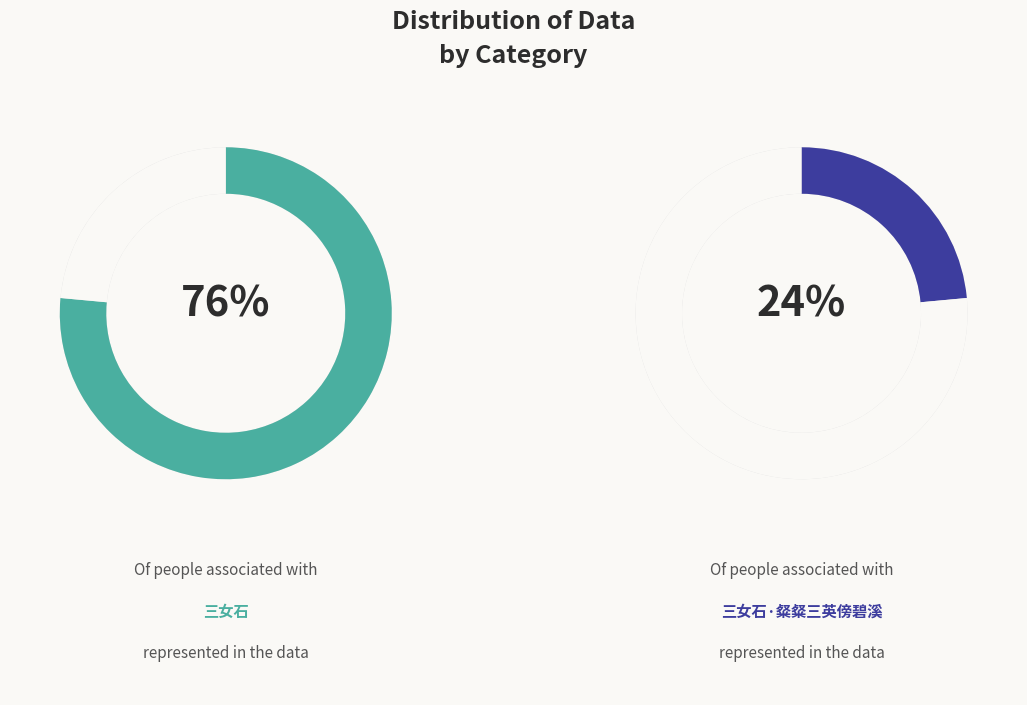

Count the number of slices in the pie.

2